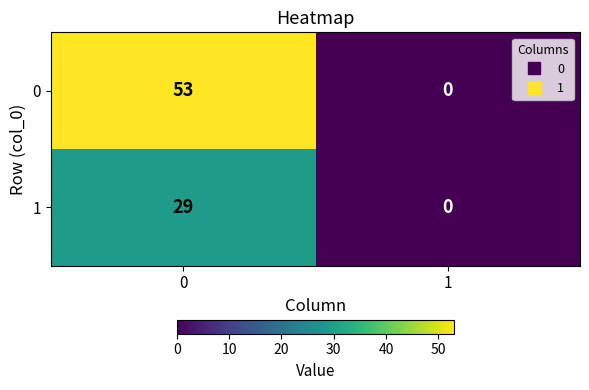

Is the value of 0 at 0 greater than the value of 1 at 1?

Yes